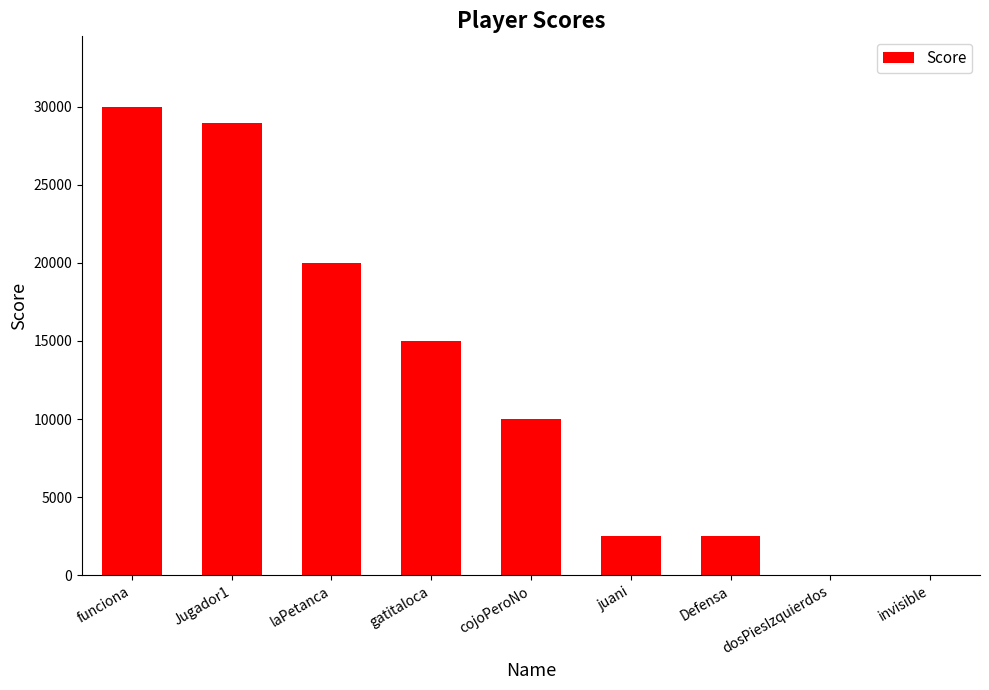

What is the maximum value shown in the chart?

30000